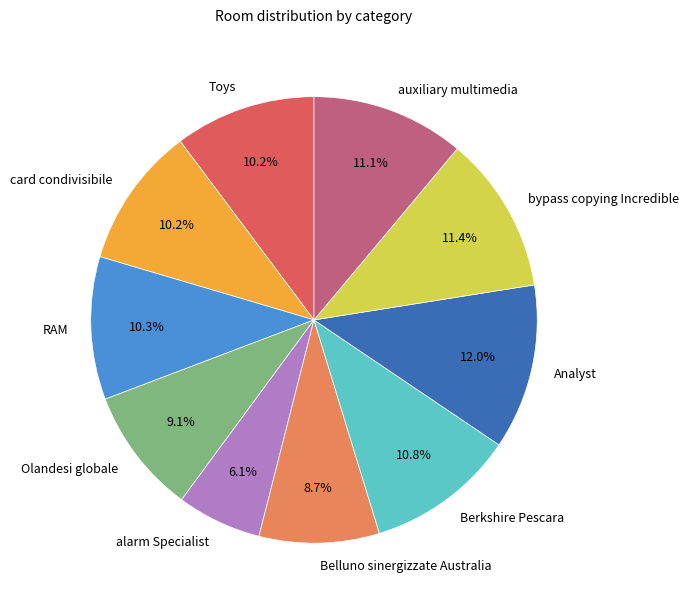

To the nearest percent, what portion does Olandesi globale represent?

9%